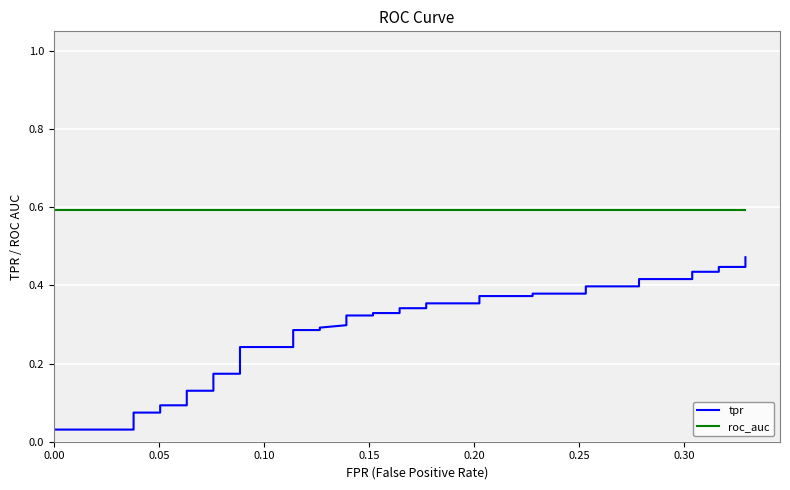

What is the value of the roc_auc point at the 9th from the left?

0.6